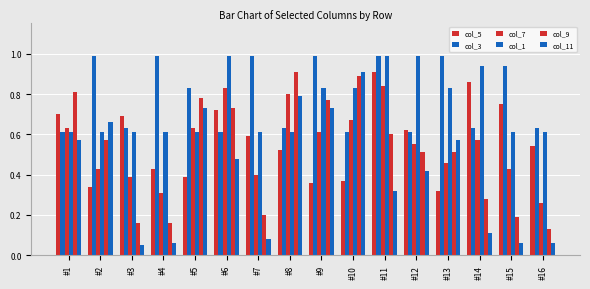

Rank the series at #16 from highest to lowest value.

col_3, col_1, col_5, col_7, col_9, col_11